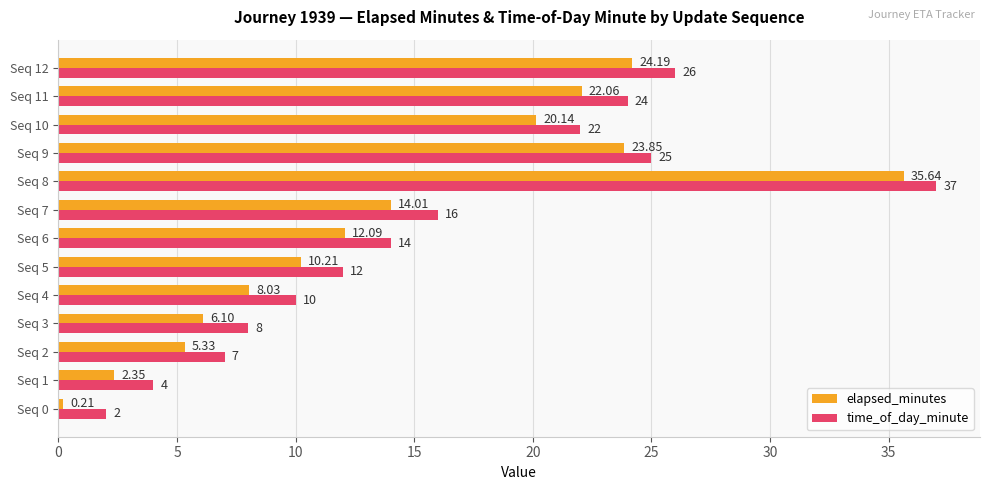

Is the value of time_of_day_minute at Seq 0 greater than the value of elapsed_minutes at Seq 12?

No